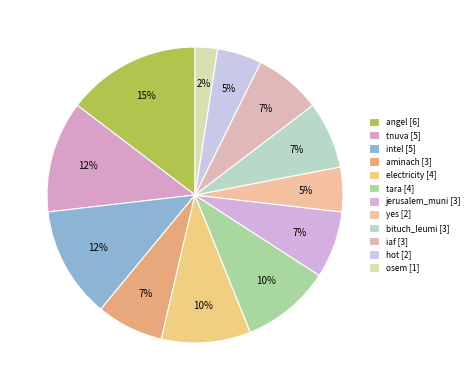

What percentage is the intel slice, to the nearest percent?

12%